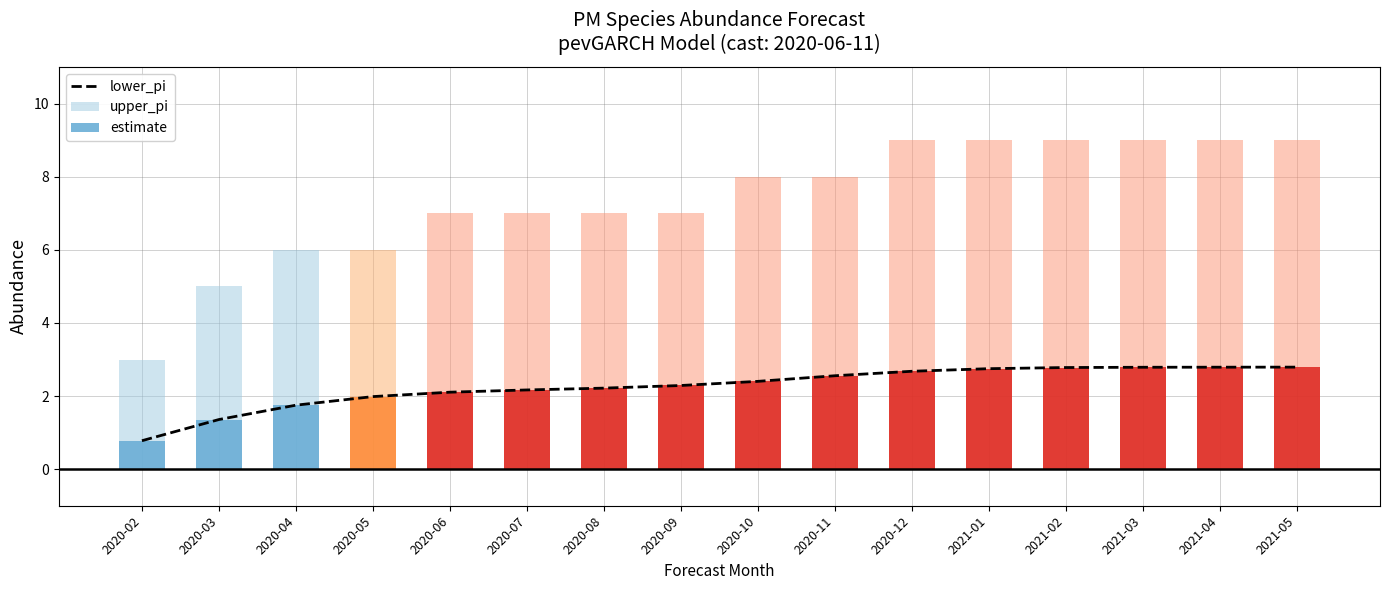

What is the sum of the lower_pi values at 2020-04 and 2021-02?

4.5